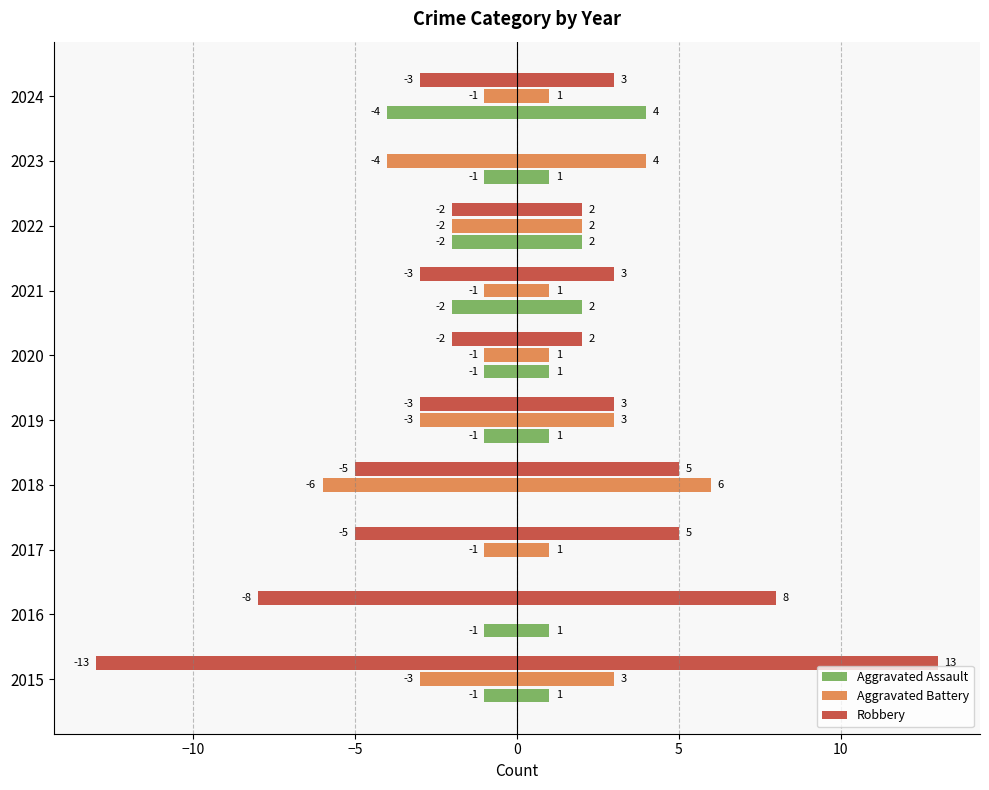

How many groups of bars are there?

10